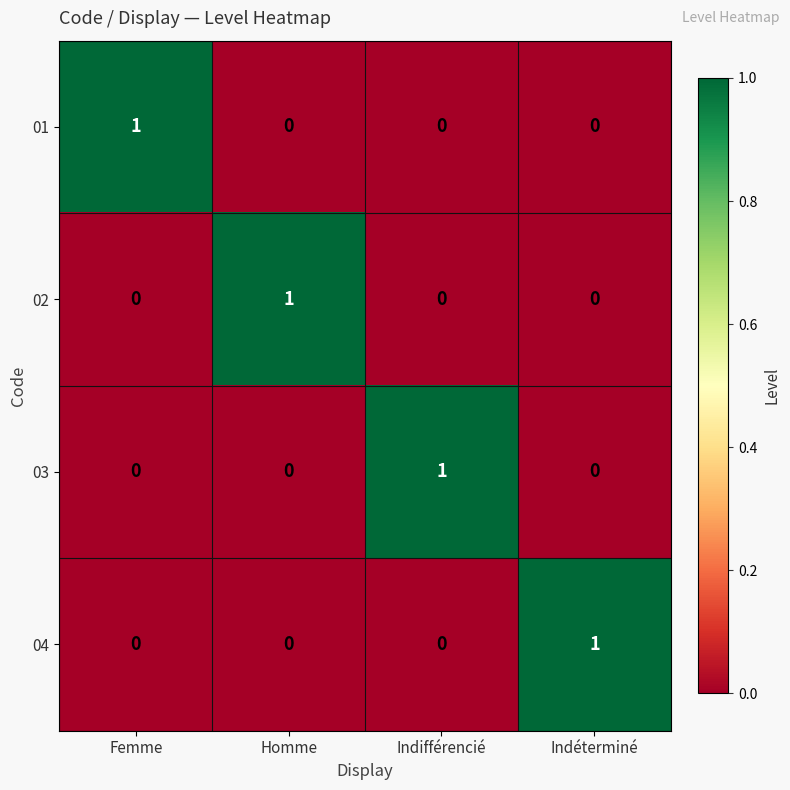

What is the difference between the highest and lowest values at Indifférencié?

1